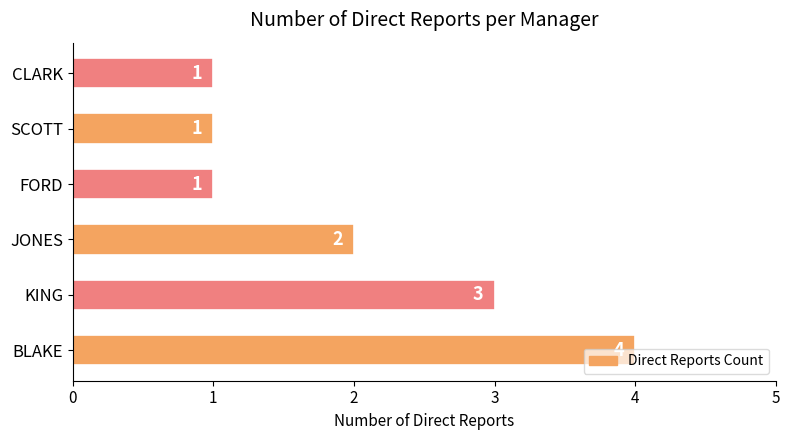

What is the change in value from BLAKE to FORD?

-3